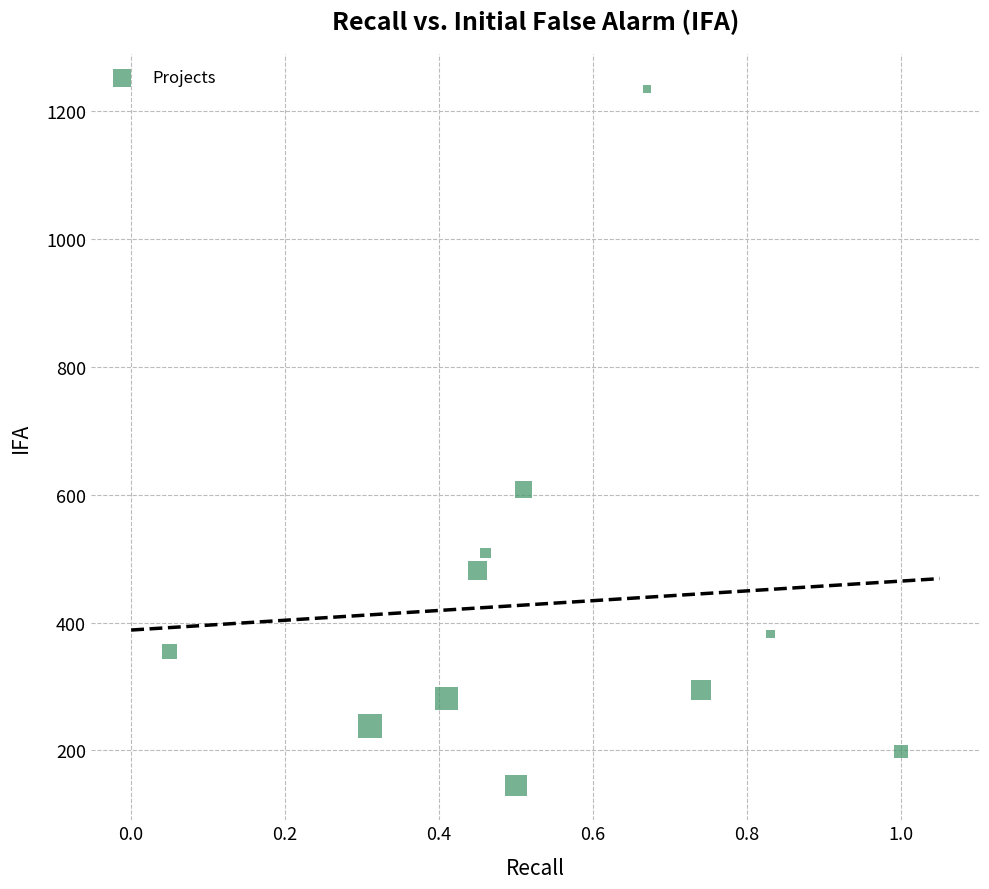

What is the average Y value?

429.5